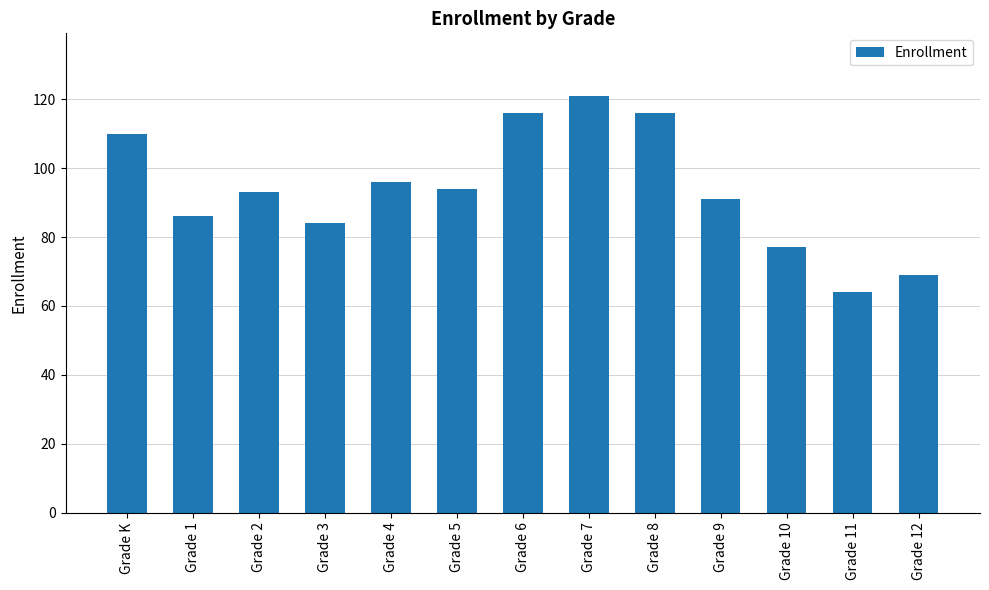

Read the value at Grade 7.

121